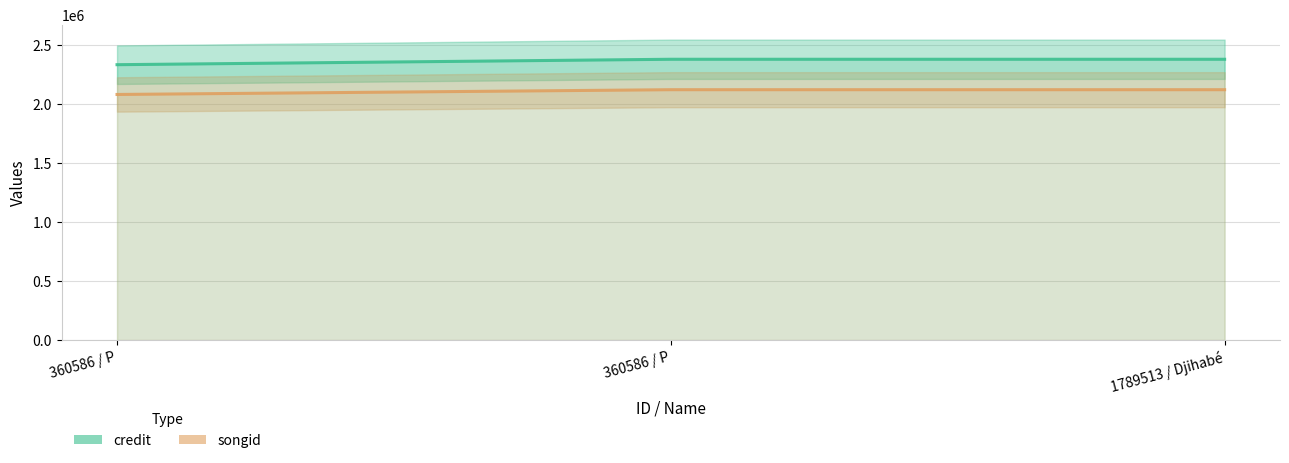

How many values in the songid series are below 2124077?

1